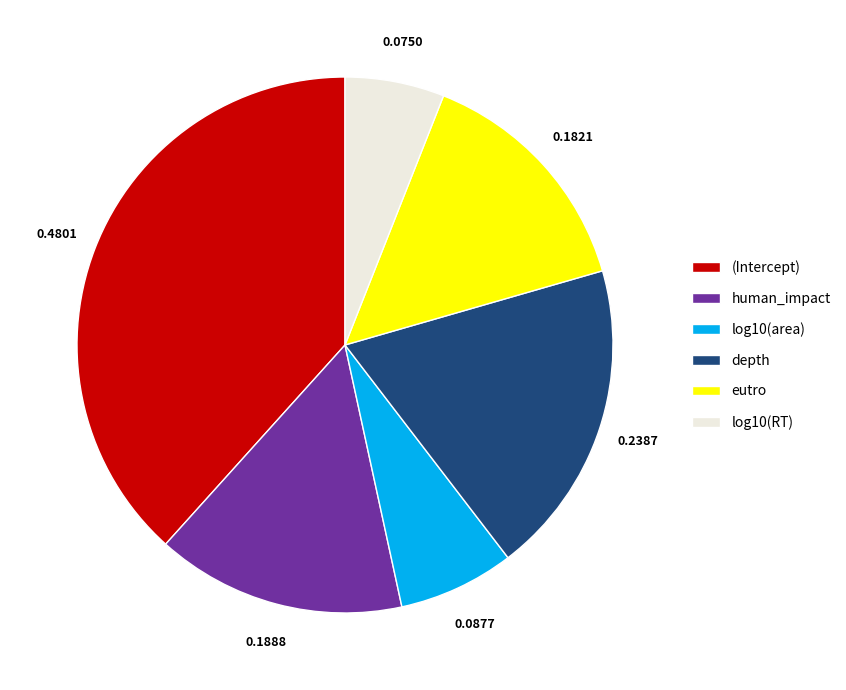

Count the number of slices in the pie.

6